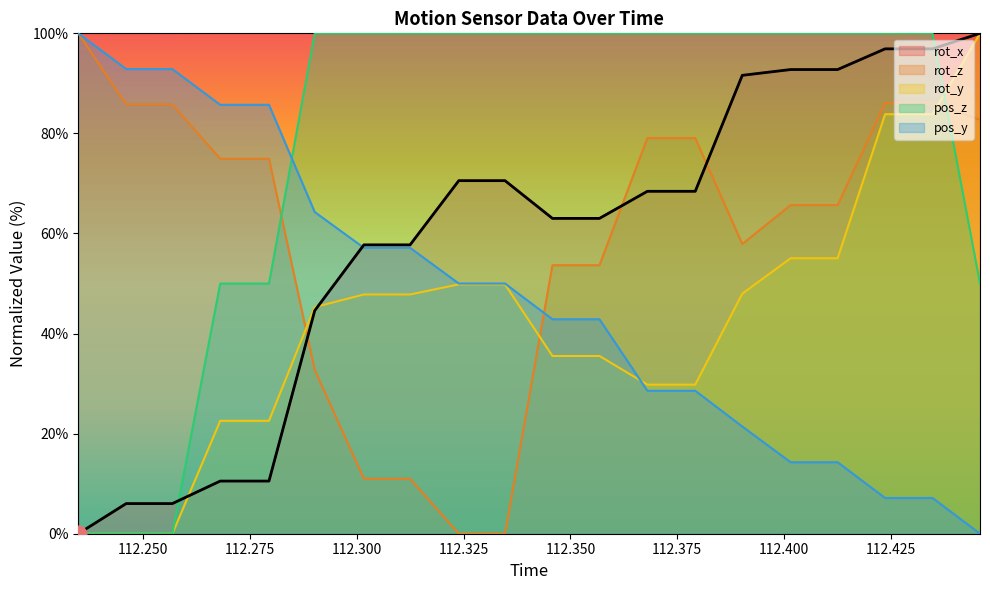

At which label does pos_y first exceed 49?

112.2349